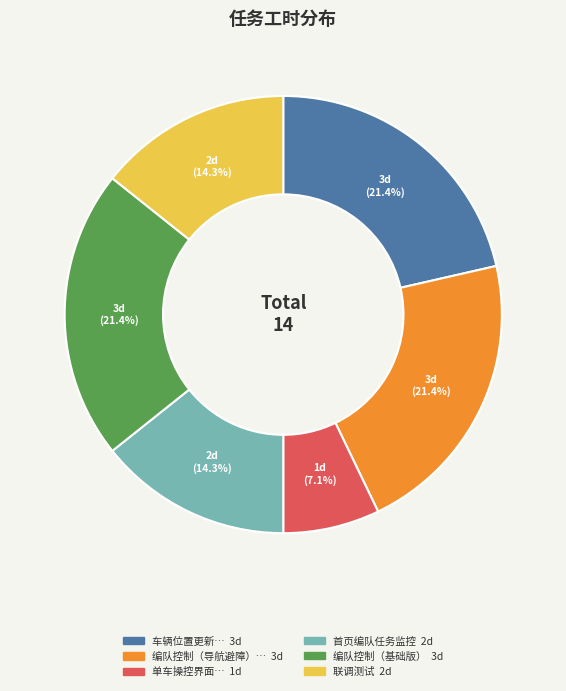

Is there any slice that represents more than half of the pie?

No